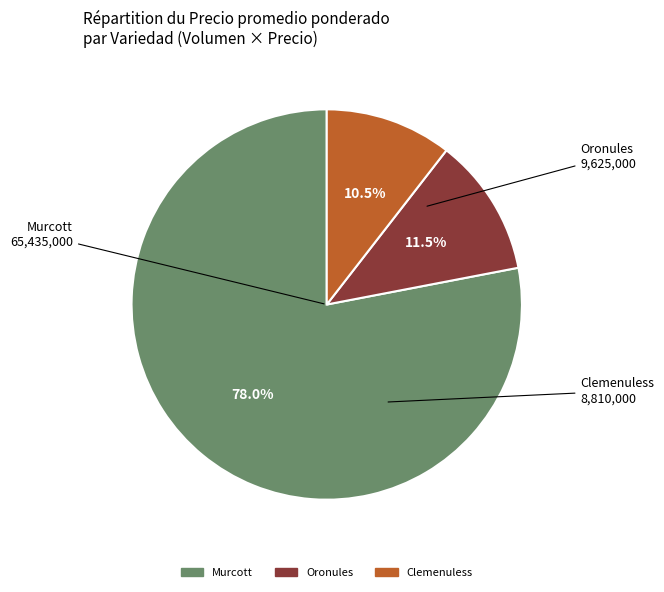

To the nearest percent, what percentage of the pie is Murcott?

78%